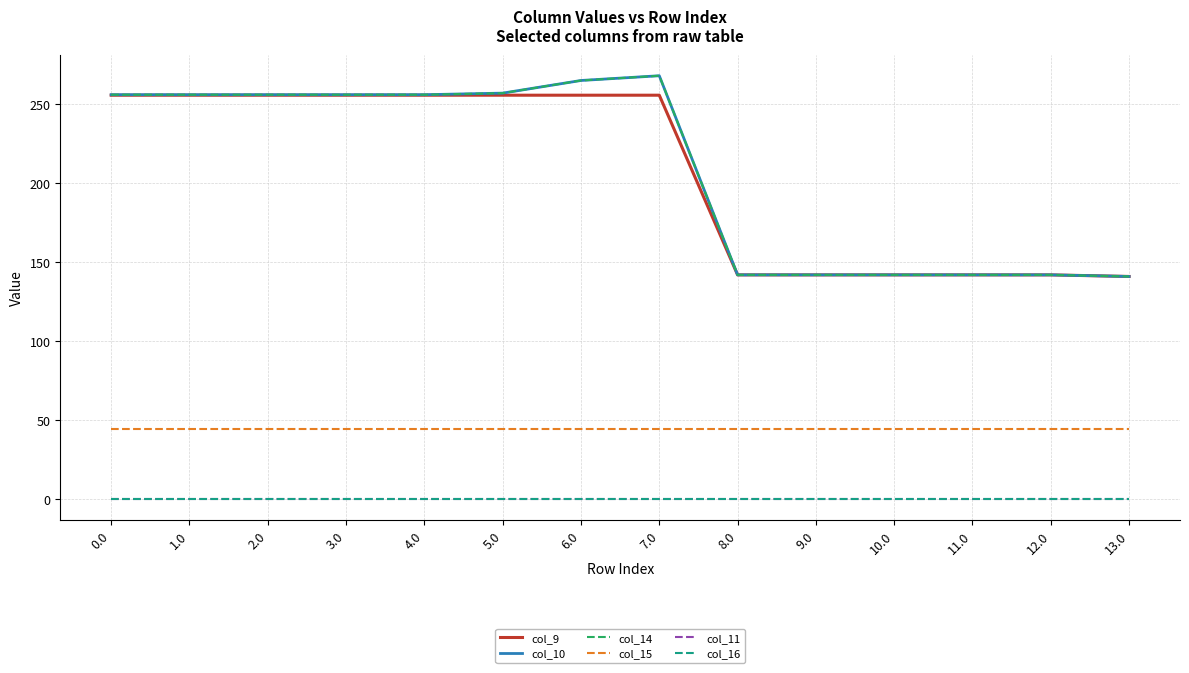

Is it true that col_16 equals 0.0 at 7.0?

True